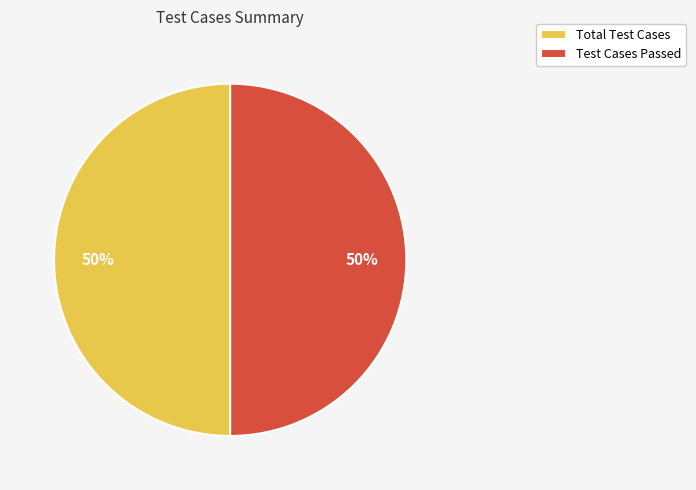

Is it true that Total Test Cases is 50% of the pie?

True